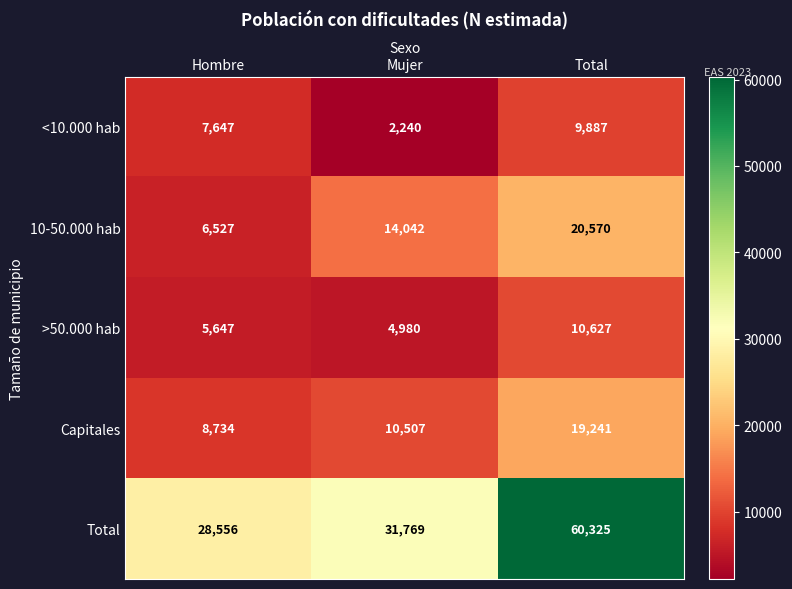

At which label is Capitales closest to 13987?

Mujer